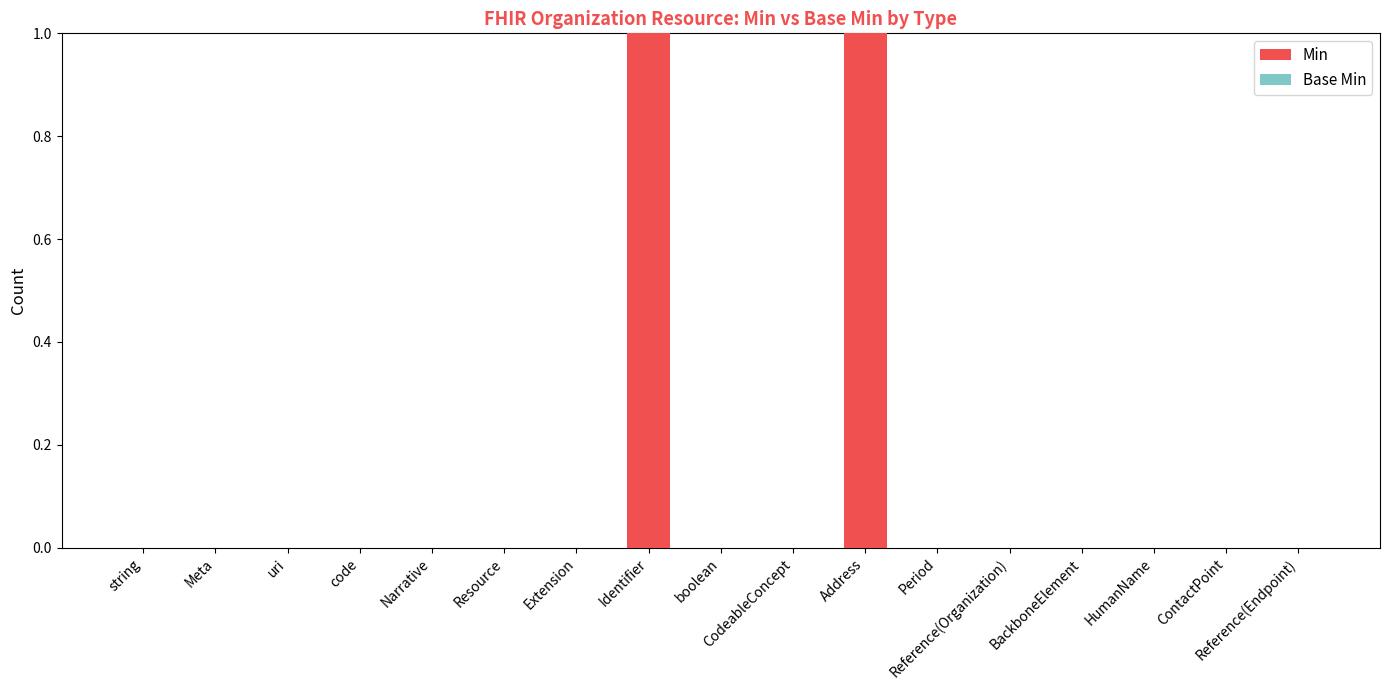

The value at Reference(Endpoint) is 0. True or false?

True